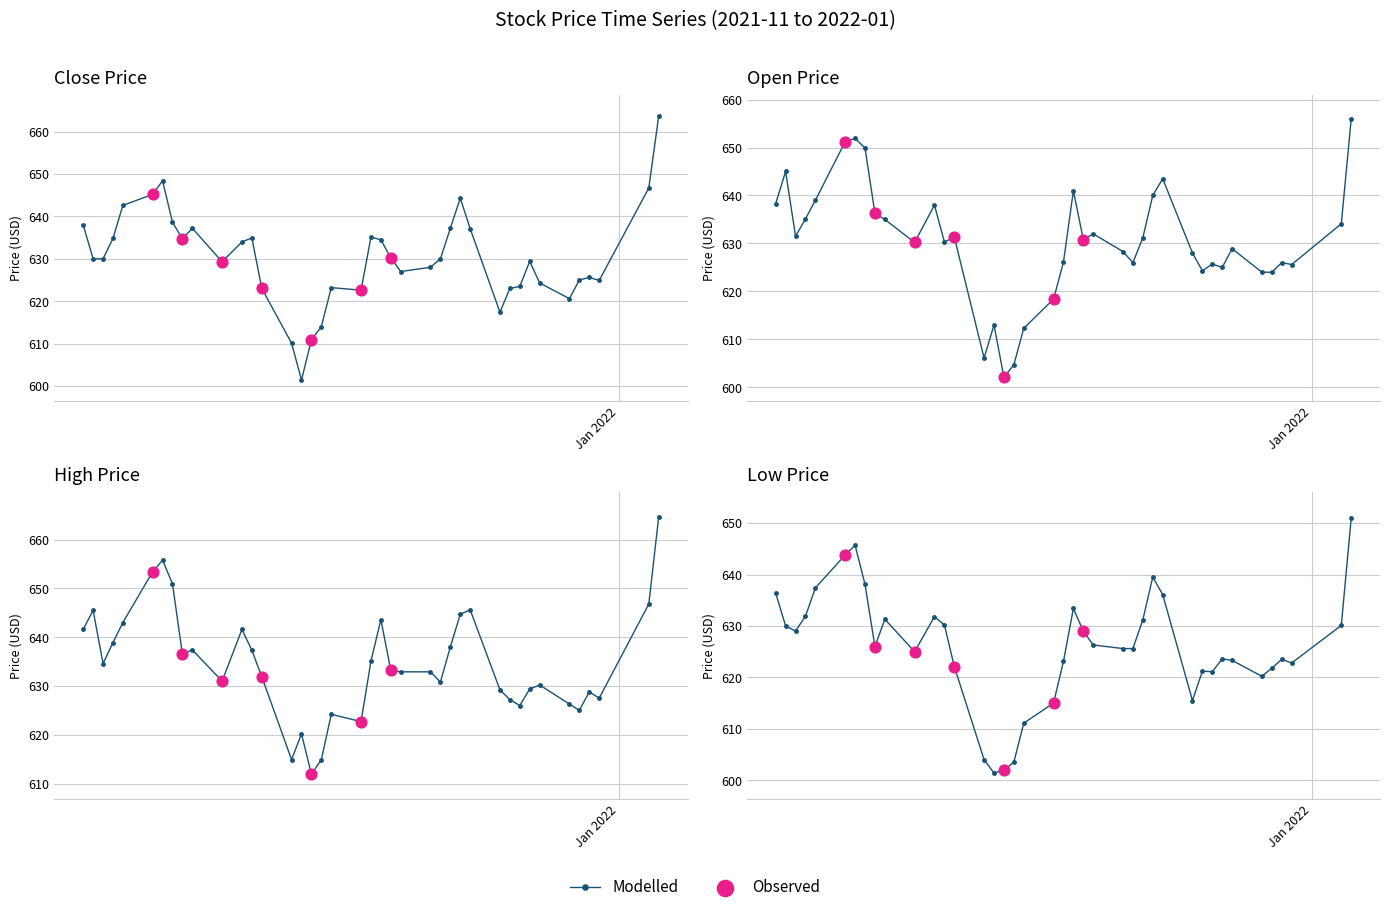

At which category is the sum across all series the highest?

2022-01-05